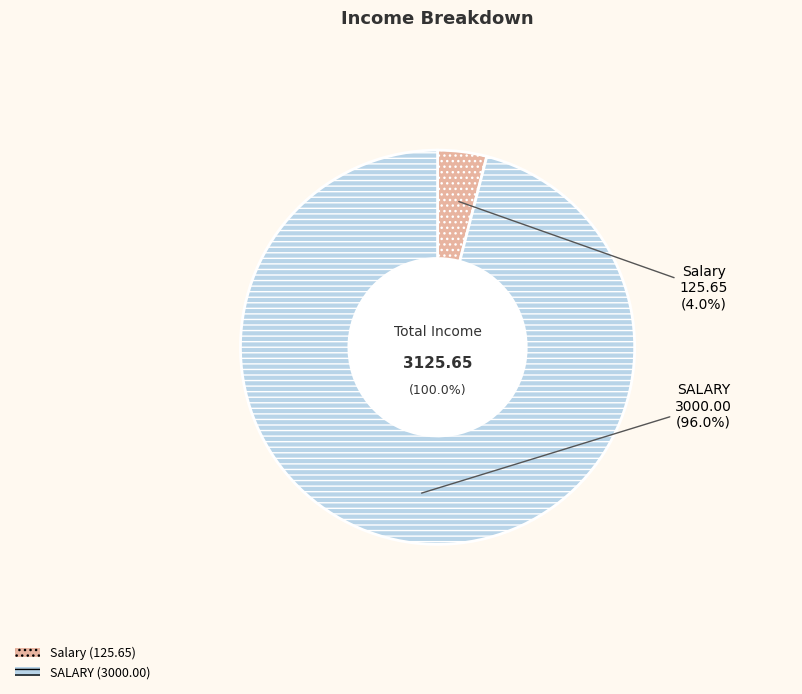

Combined, what portion of the pie is Salary and SALARY?

100.0%